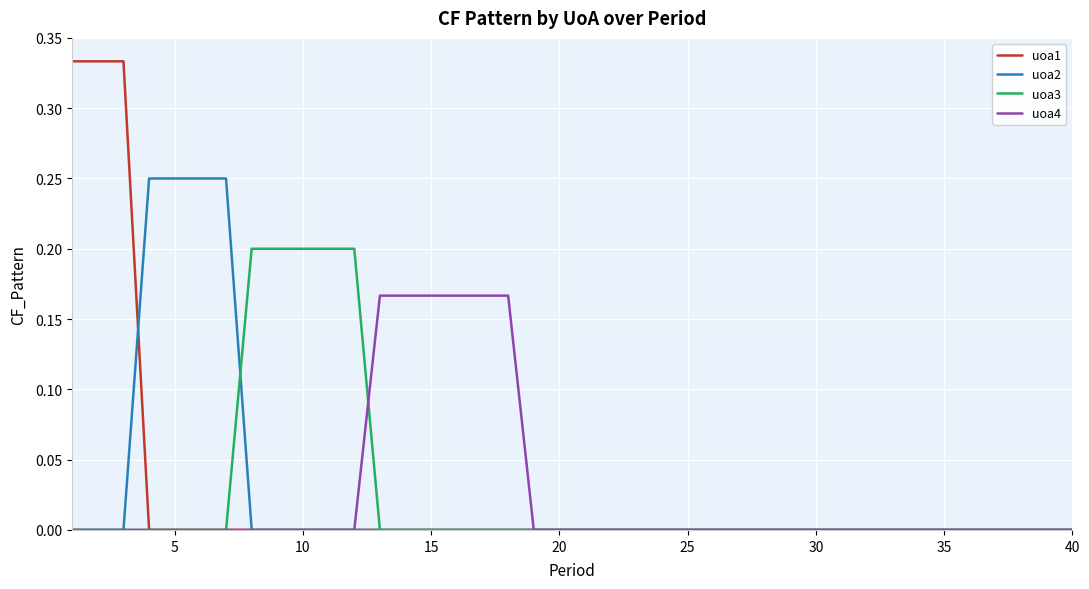

Which series has the widest spread of values?

uoa1